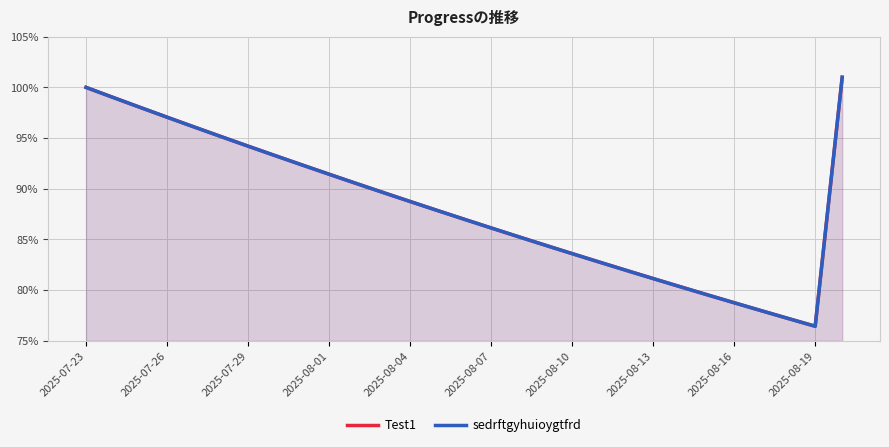

What is the sum of all sedrftgyhuioygtfrd values?

25.6